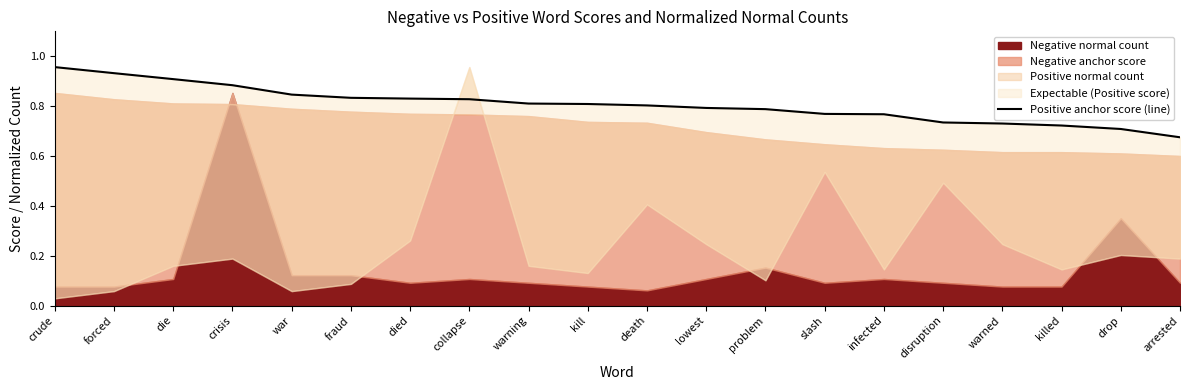

Reading right to left, transcribe all the data shown in this chart.

arrested=0.7	drop=0.7	killed=0.7	warned=0.7	disruption=0.7	infected=0.8	slash=0.8	problem=0.8	lowest=0.8	death=0.8	kill=0.8	warning=0.8	collapse=0.8	died=0.8	fraud=0.8	war=0.8	crisis=0.9	die=0.9	forced=0.9	crude=1.0